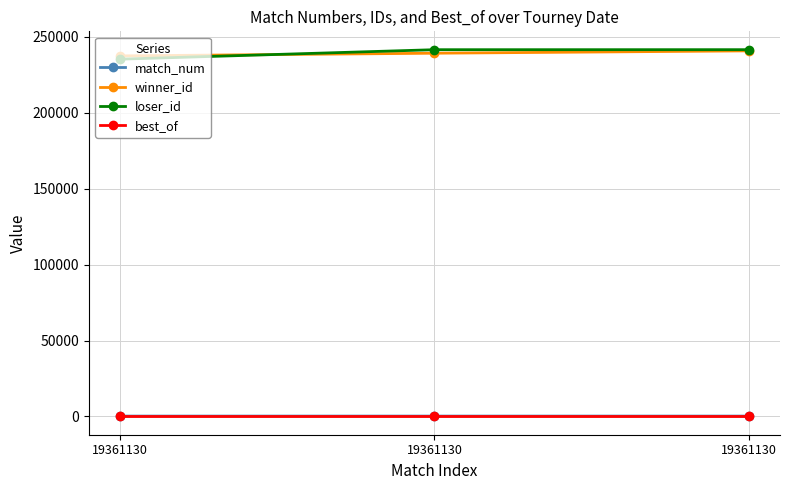

Does the chart display data point markers on the line(s)?

Yes